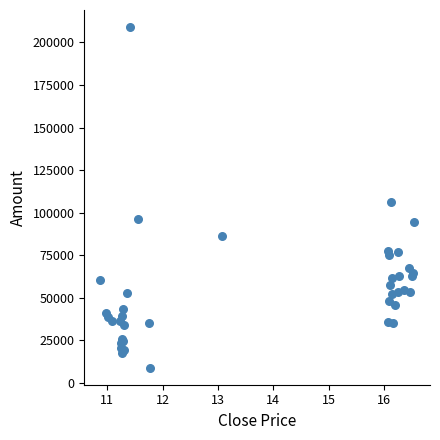

What Y value in the scatter plot is closest to 108947?

106014.3